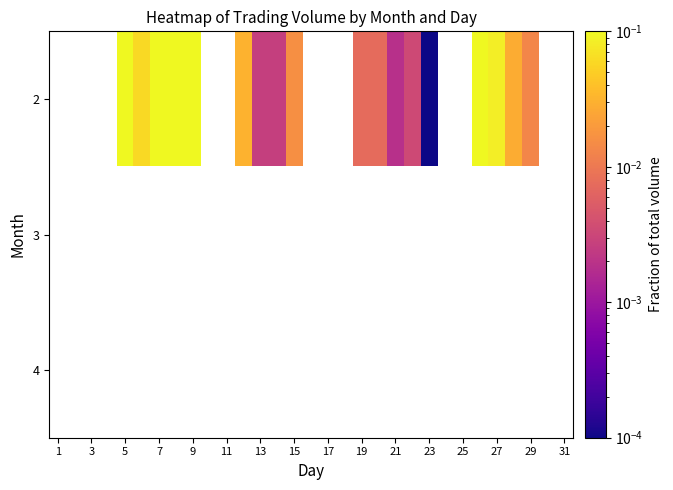

Rank the series by their average value, from highest to lowest.

2, 3, 4